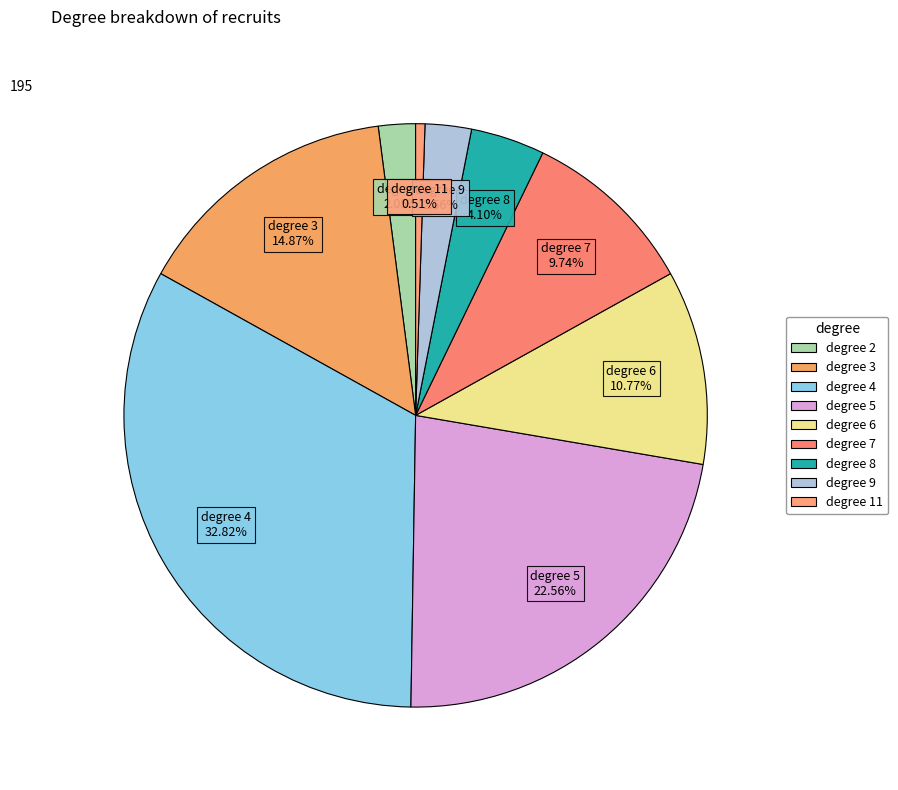

Is there any slice that represents more than half of the pie?

No